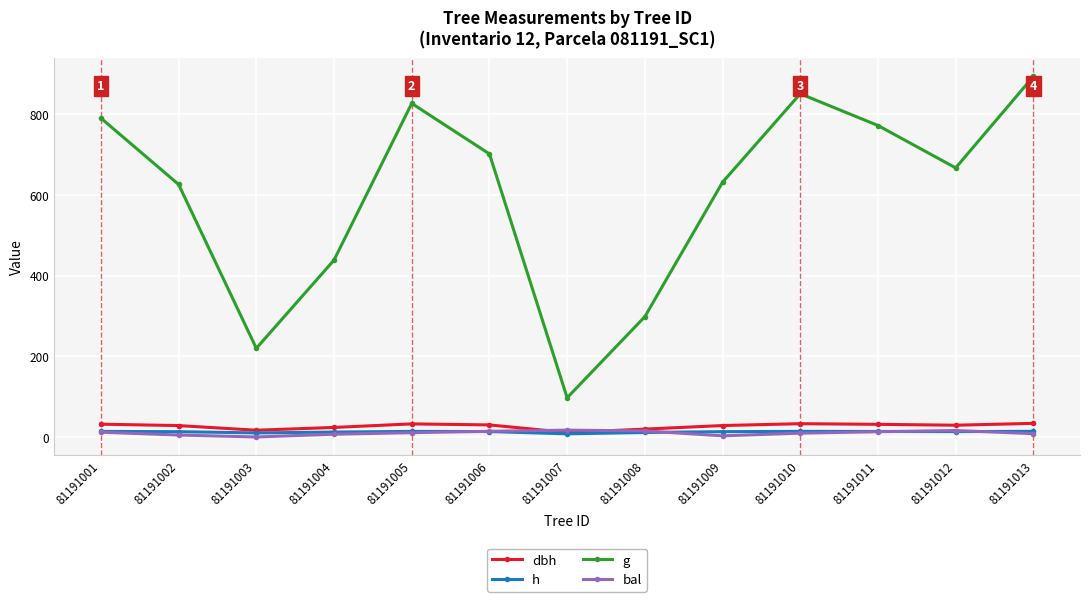

Is this an area chart (filled region under the line)?

No